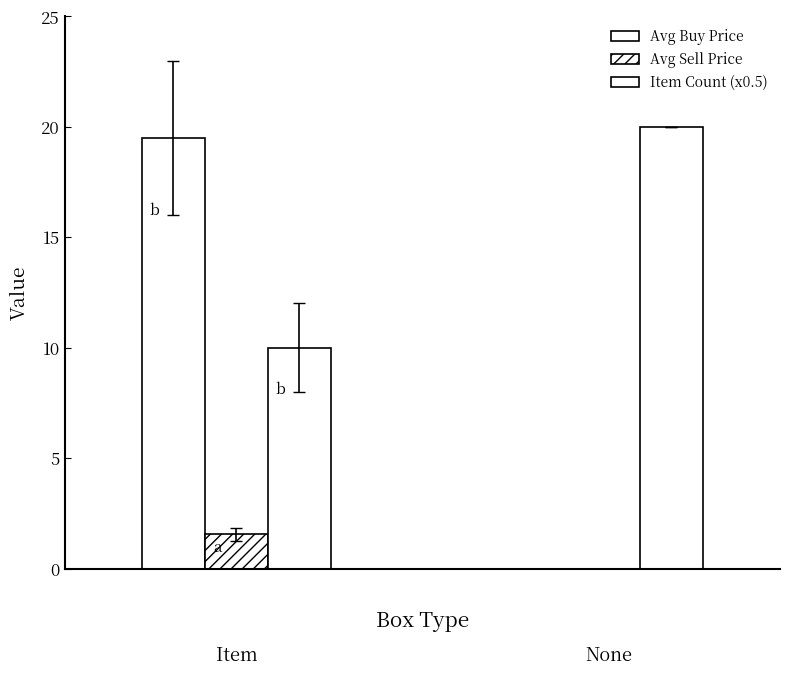

How many groups of bars are there?

2